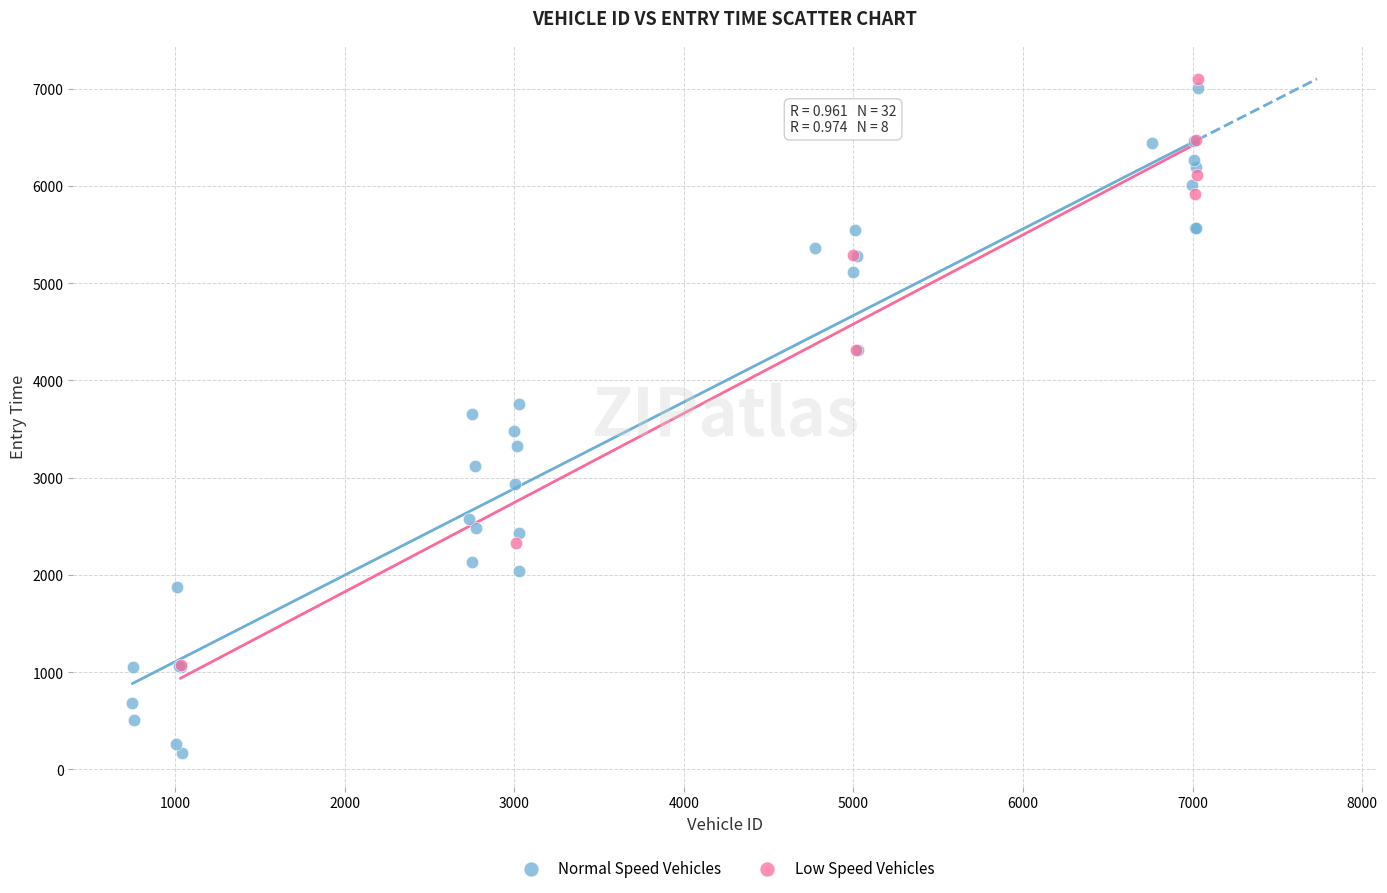

Which series has the widest spread of Y values?

Normal Speed Vehicles